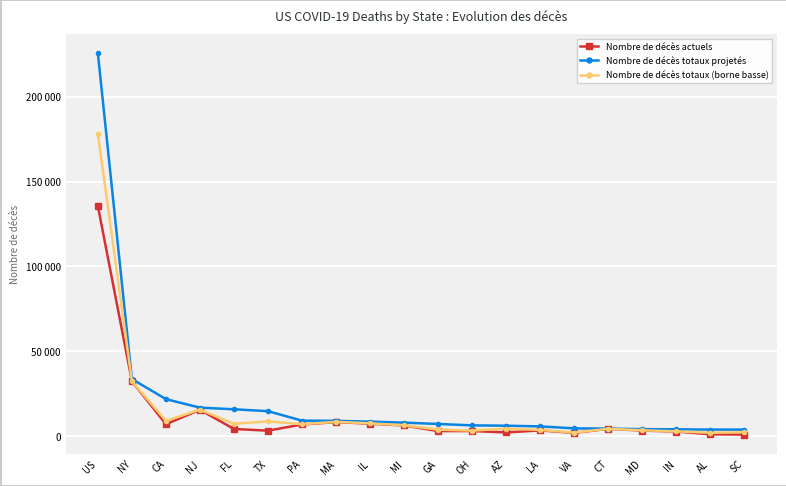

What position from the right is IN?

3